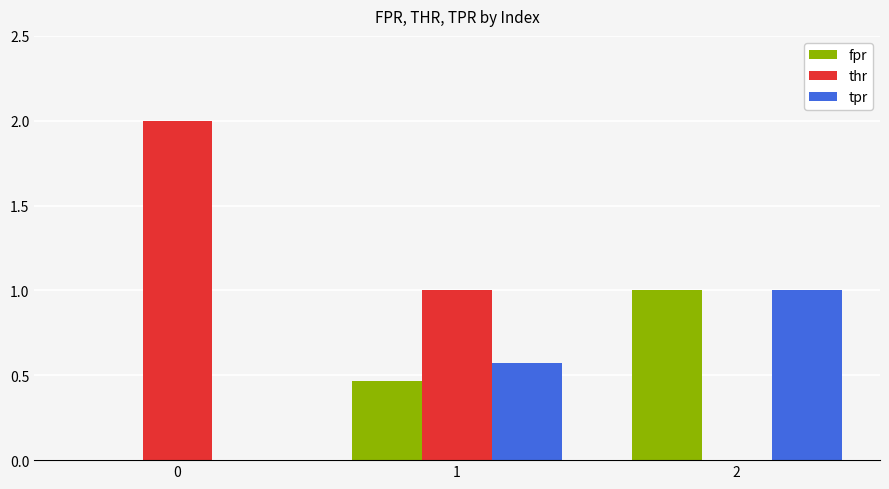

What is the sum of the fpr values at 0 and 2?

1.0